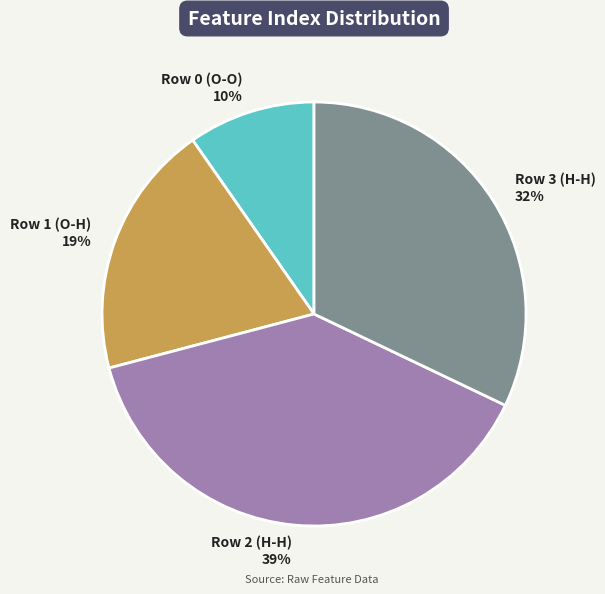

How many slices are in this pie chart?

4